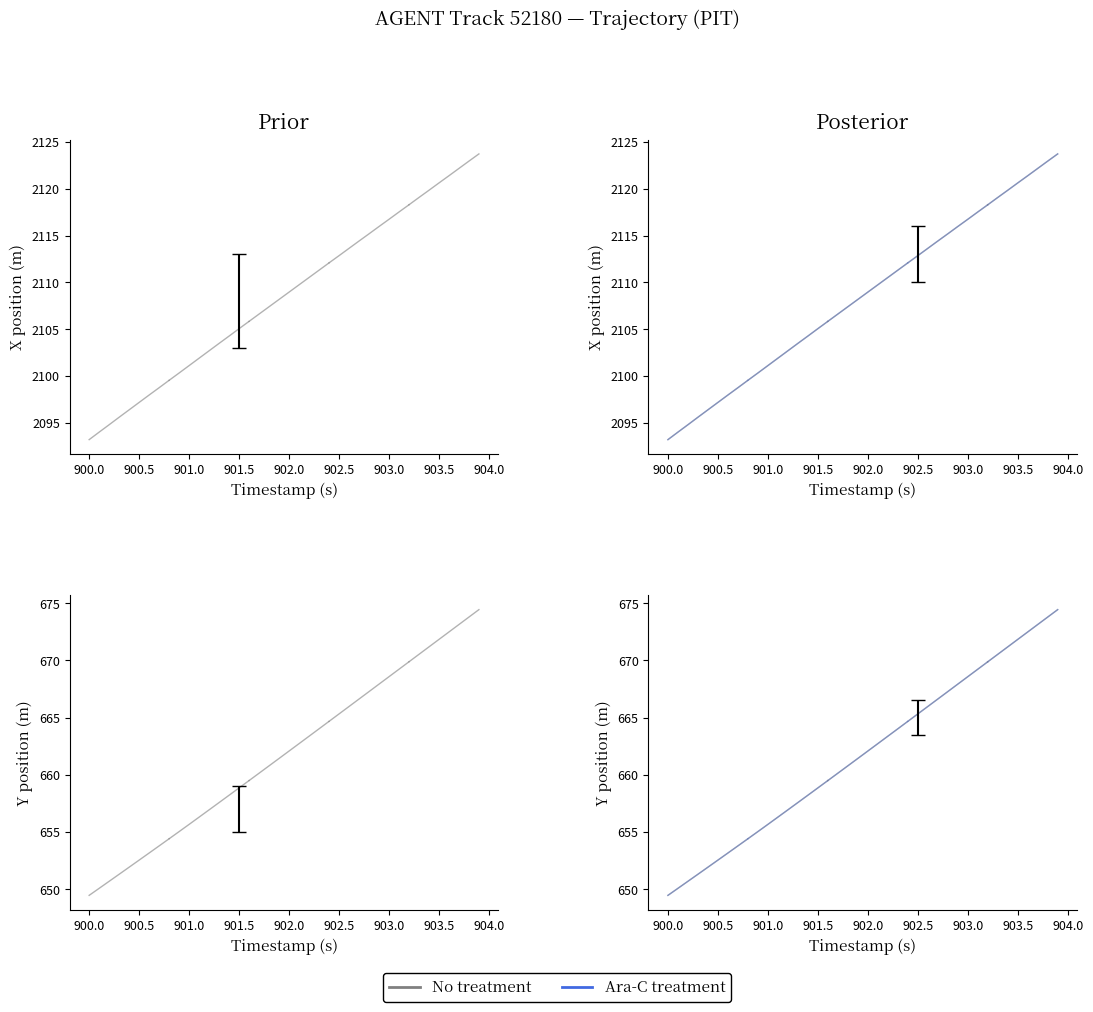

What is the value of the X point at the 29th from the left?

2115.2